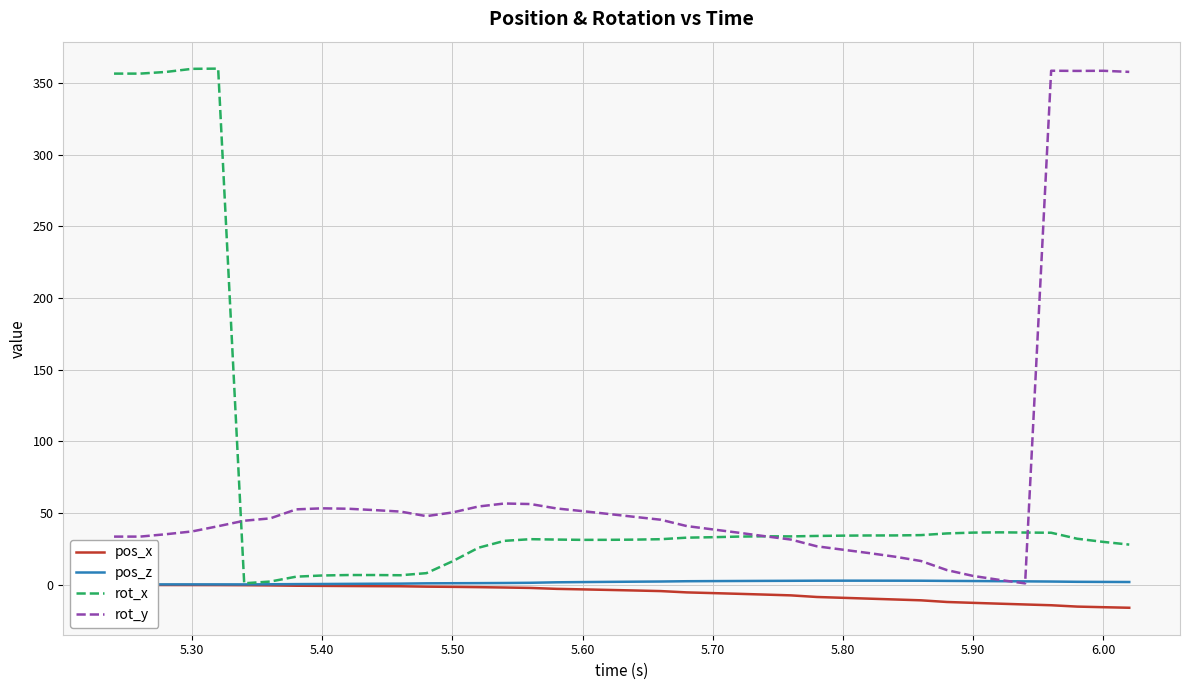

What is the maximum value for rot_x?

359.9